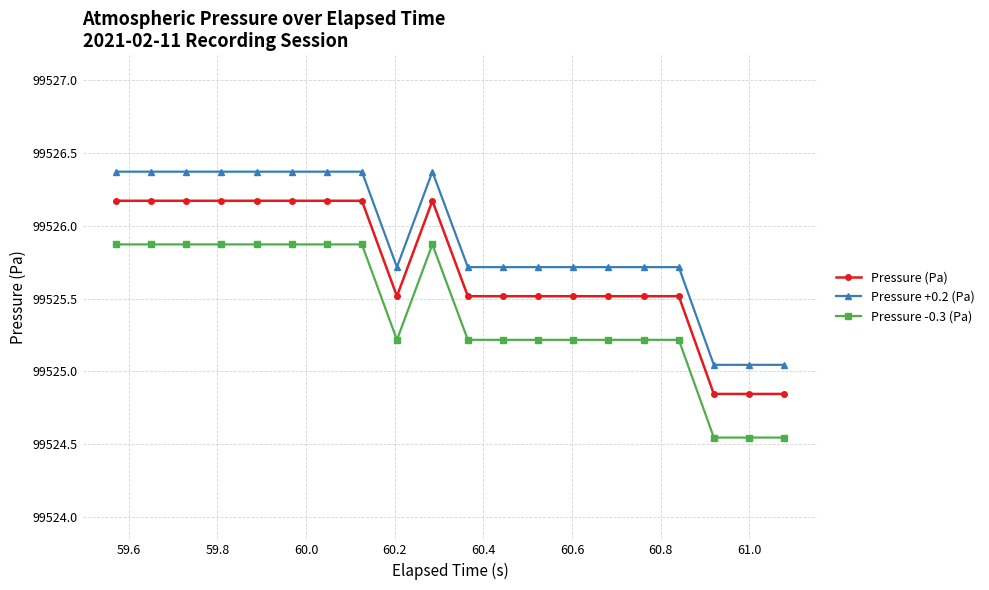

At how many categories does at least one series exceed 99525?

20